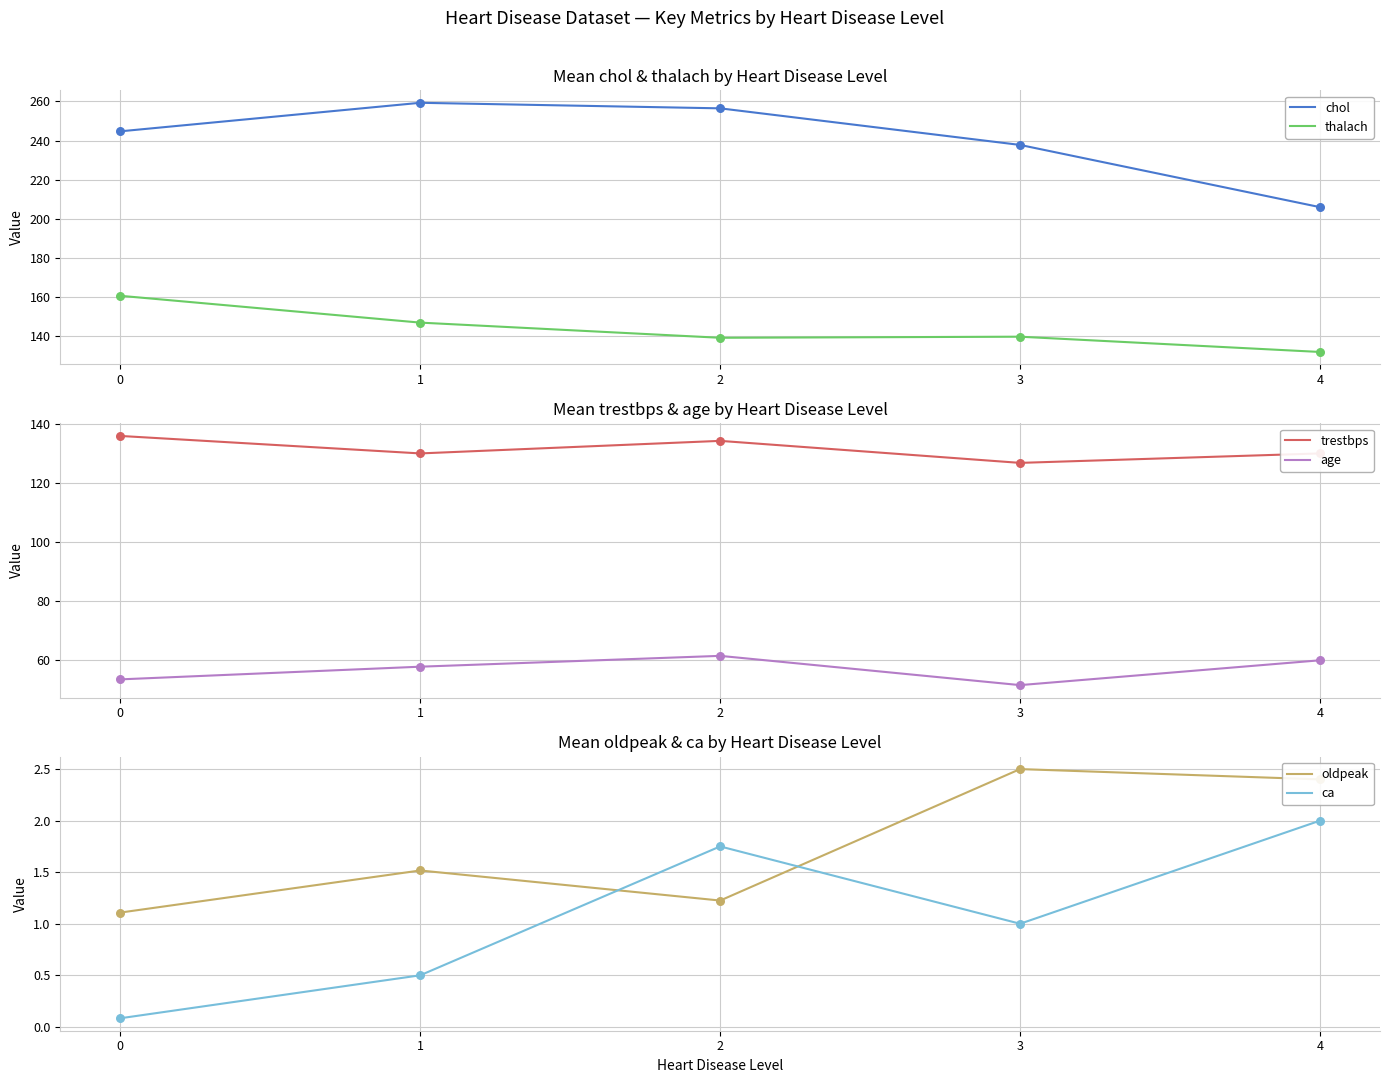

Which series has the largest Y range (max minus min)?

chol